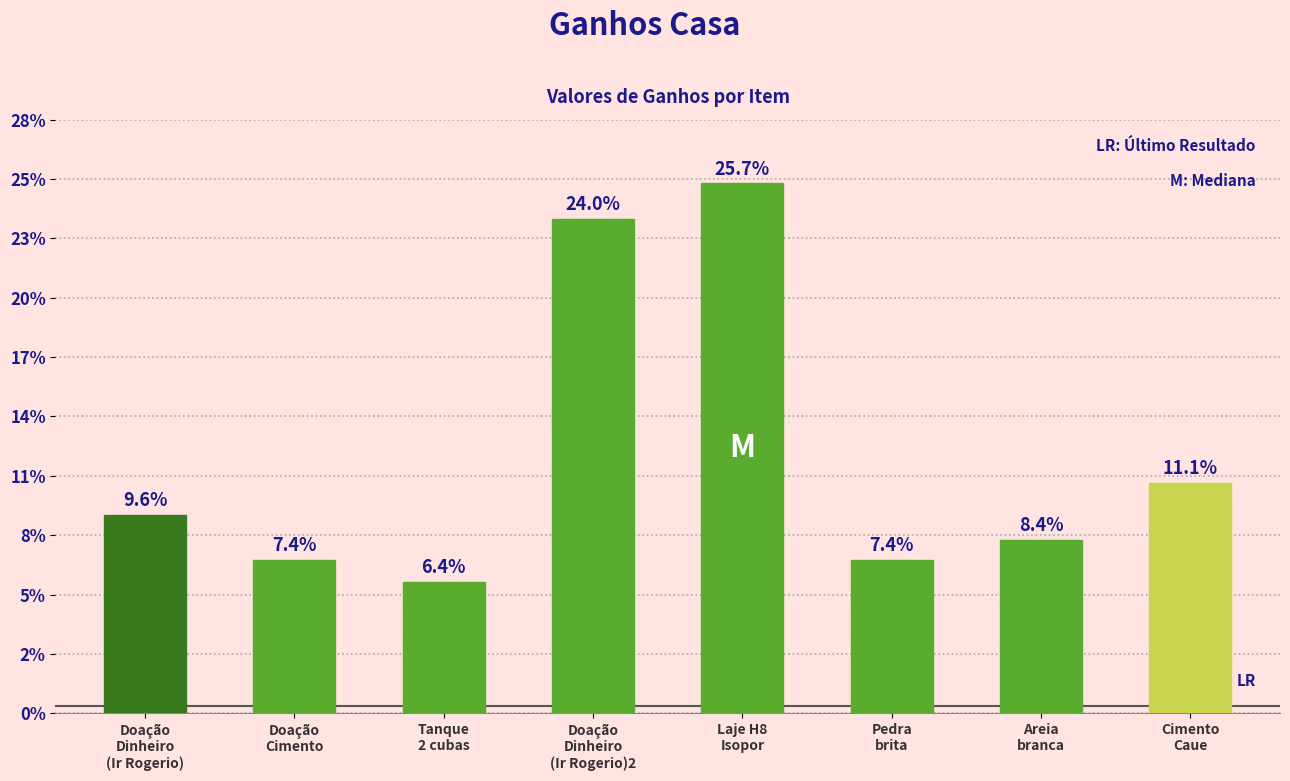

At which category does the chart reach its peak across all series?

Laje H8
Isopor